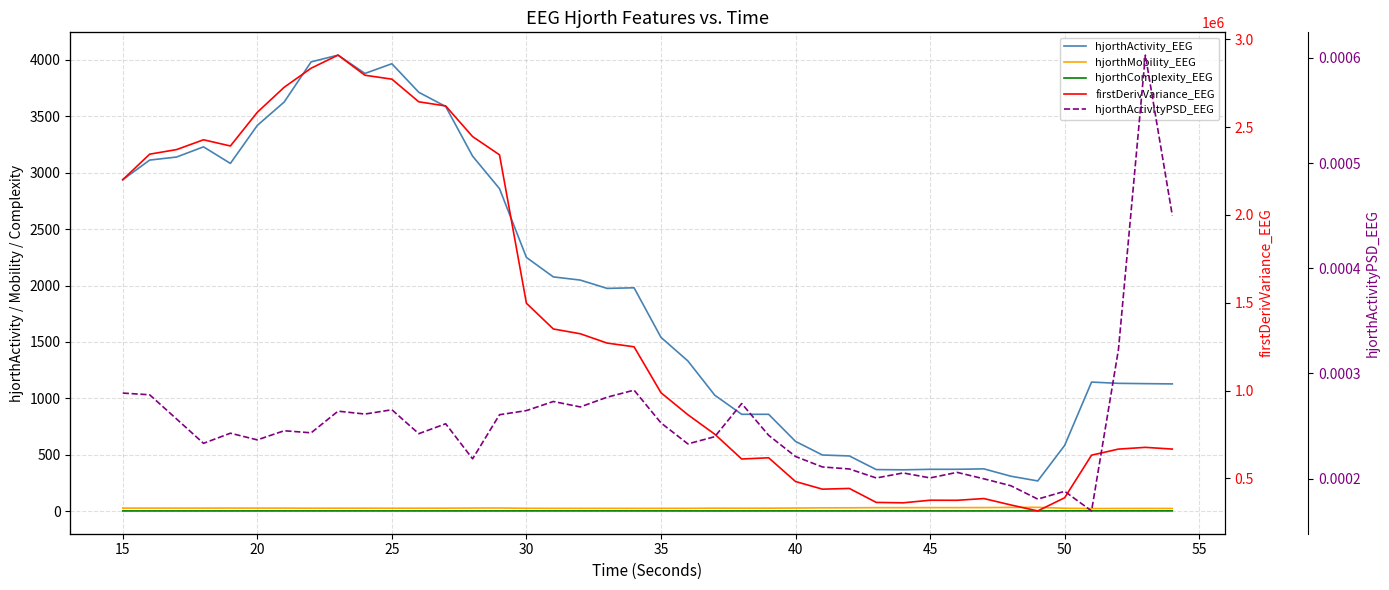

What is the lowest value of the firstDerivVariance_EEG series?

314947.2